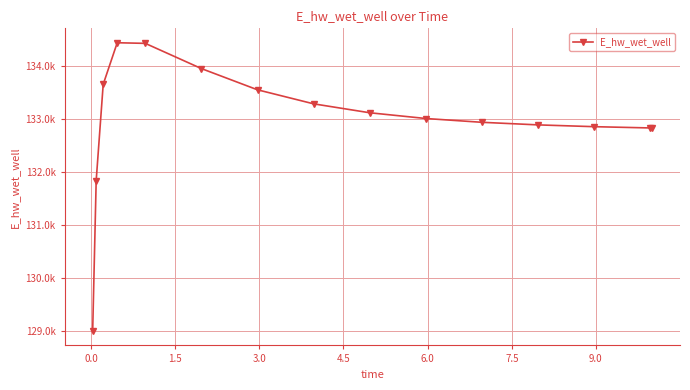

Is this an area chart (filled region under the line)?

No